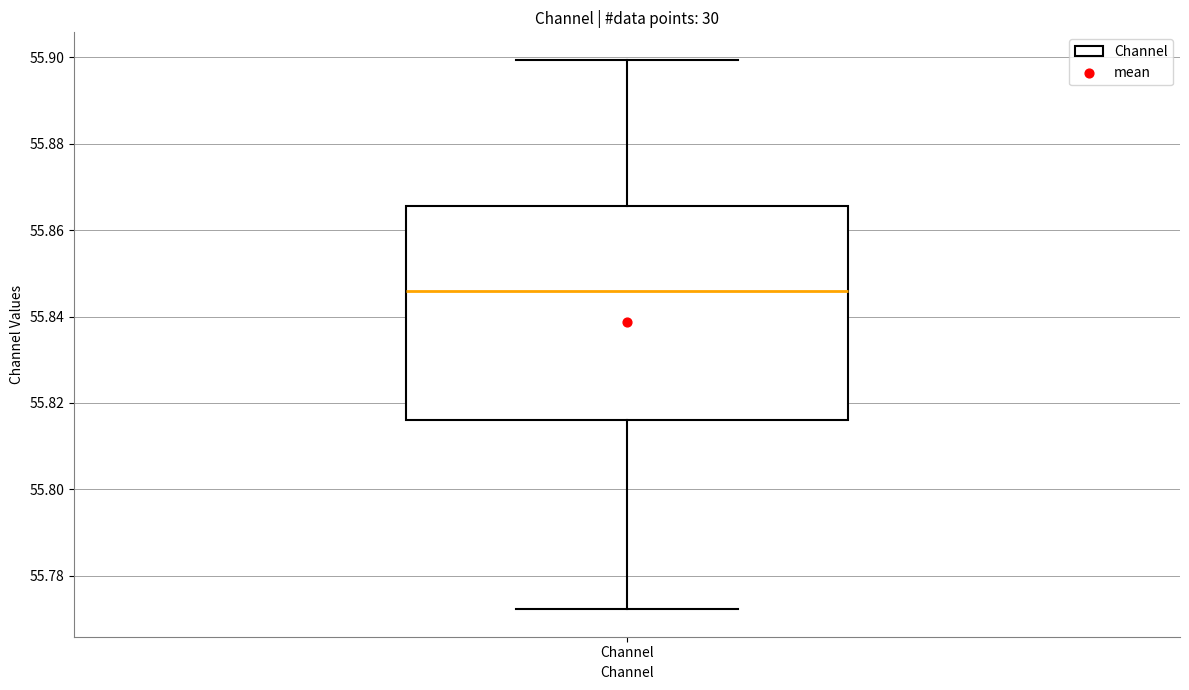

Where is the upper edge of the box for Channel on the y-axis? The values are not printed on the chart, so give them approximately, as read against the axis.

55.866